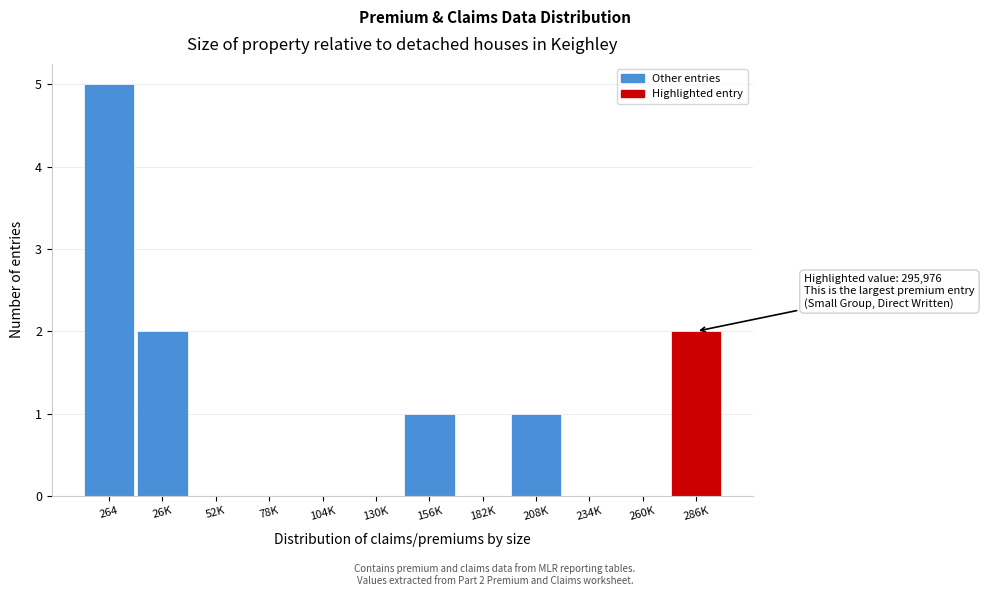

Reading left to right, extract all data points from this chart.

264=5	26K=2	52K=0	78K=0	104K=0	130K=0	156K=1	182K=0	208K=1	234K=0	260K=0	286K=2